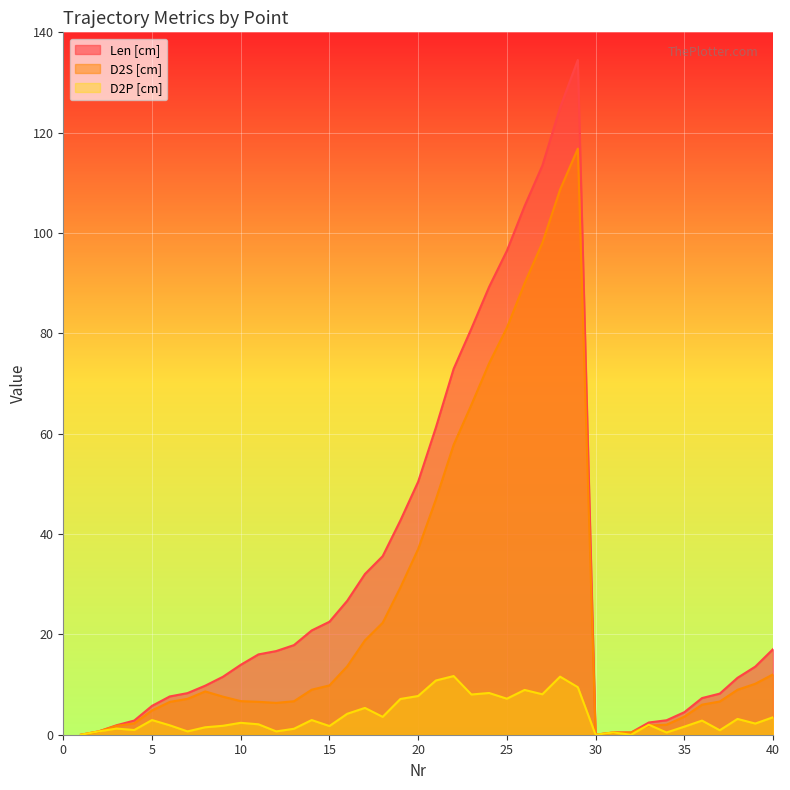

What are all the series names shown in the legend?

Len [cm], D2S [cm], D2P [cm]